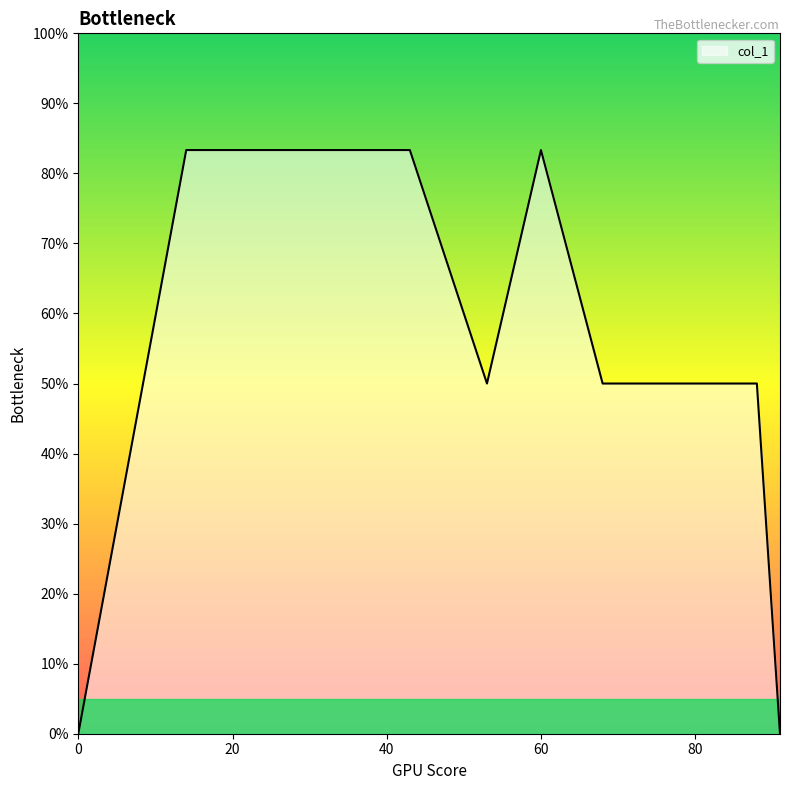

Does the chart display data point markers on the line(s)?

No